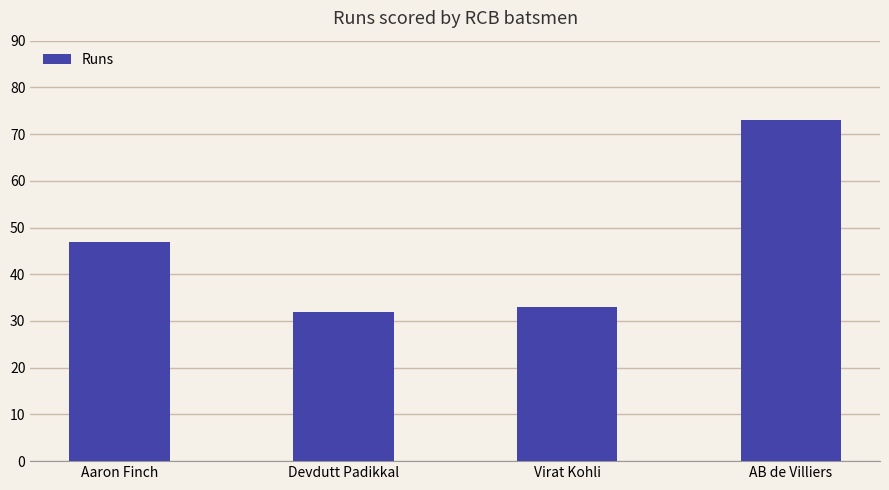

What is the minimum value shown in the chart?

32